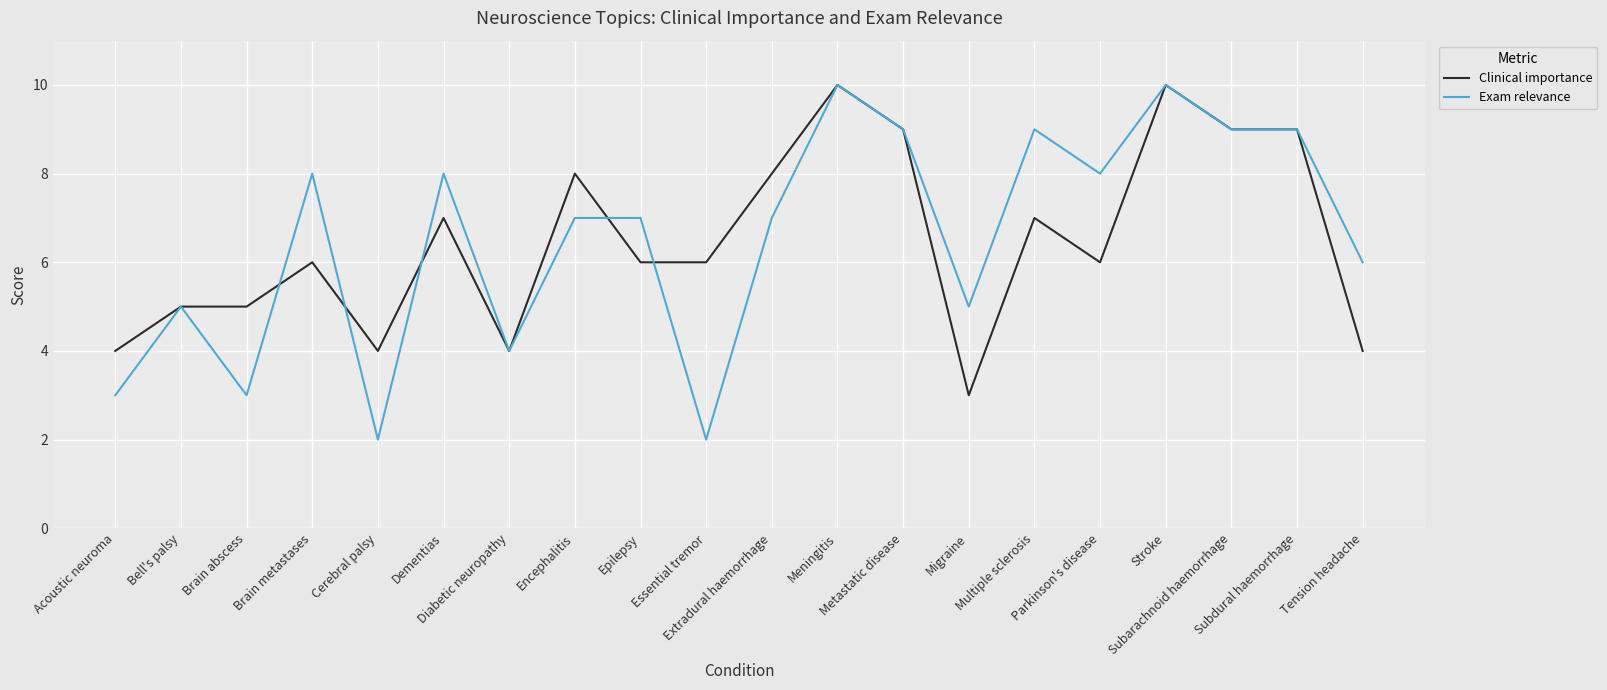

What value does the Clinical importance series have at Diabetic neuropathy?

4